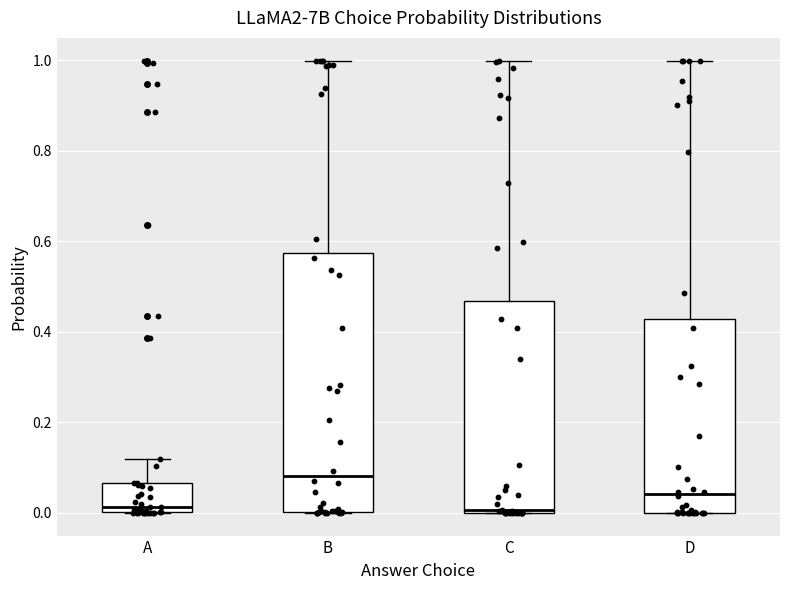

Reading left to right, read every box against the y-axis: the position of its median line, the range the box covers, and the ends of its whiskers. The values are not printed on the chart, so give them approximately, as read against the axis.

A: median 0.02, box 0.00 to 0.06, whiskers 0.00 to 0.12
B: median 0.08, box 0.00 to 0.58, whiskers 0.00 to 1.00
C: median 0.00, box 0.00 to 0.46, whiskers 0.00 to 1.00
D: median 0.04, box 0.00 to 0.42, whiskers 0.00 to 1.00